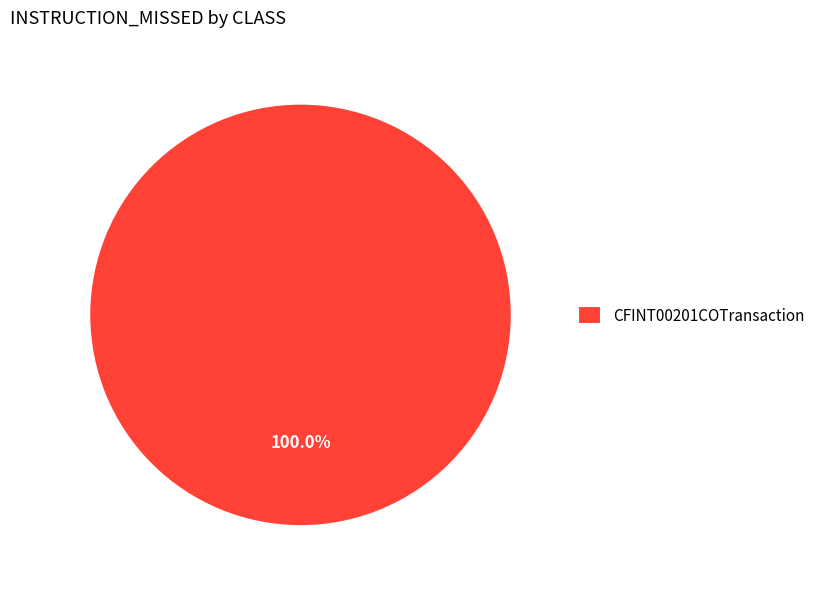

To the nearest percent, what percentage of the pie is CFINT00201COTransaction?

100%